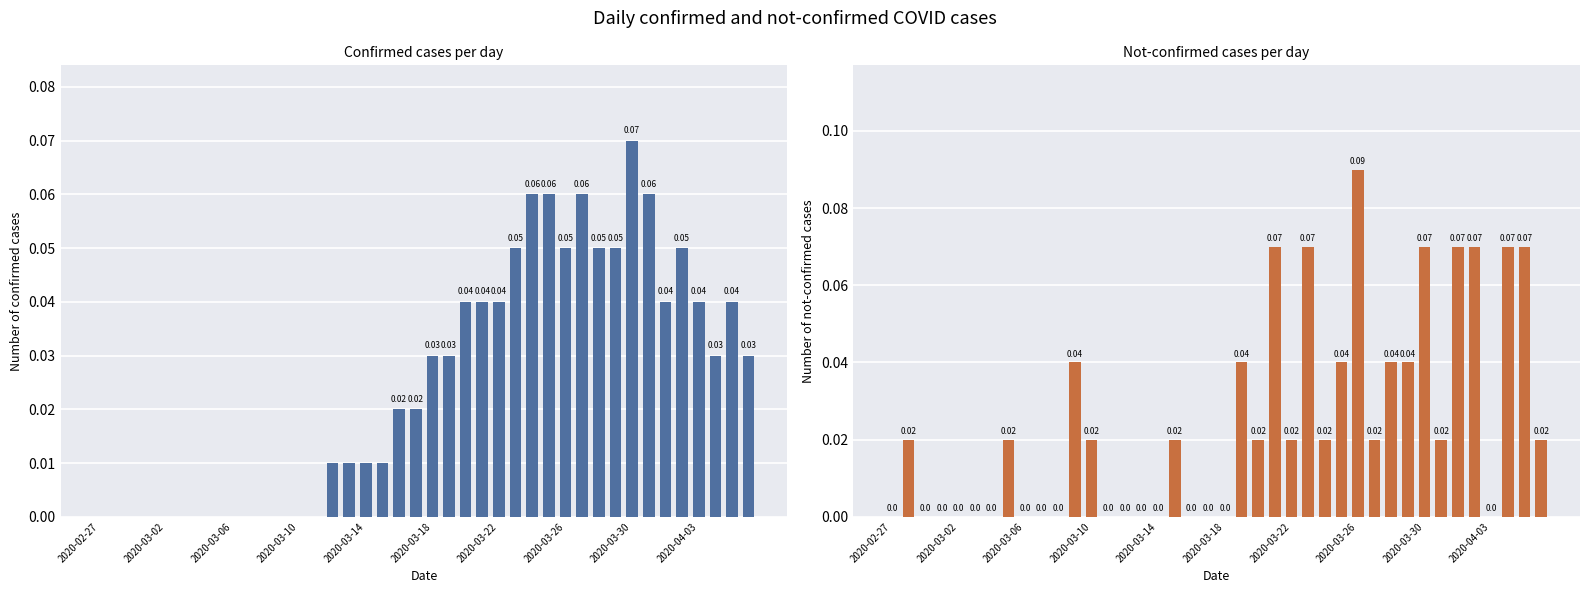

How many groups of bars are there?

40